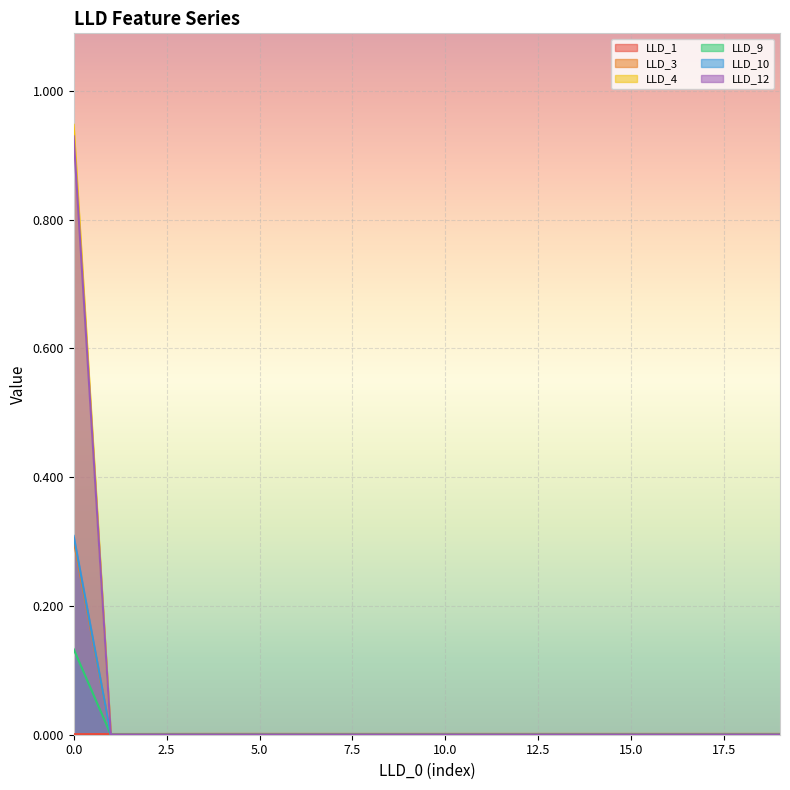

True or false: LLD_9 has a value of 0.0 at 1.

True